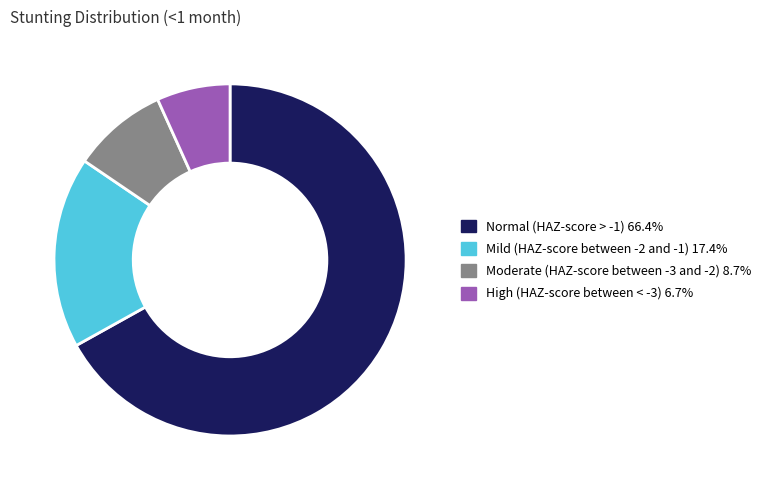

Does Normal (HAZ-score > -1) account for over 50% of the chart?

Yes